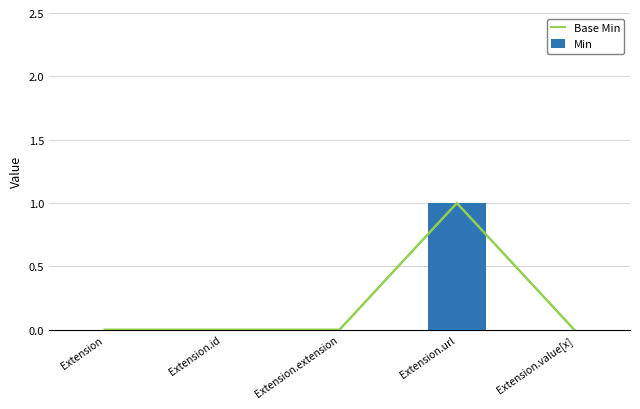

Are the bars horizontal?

No